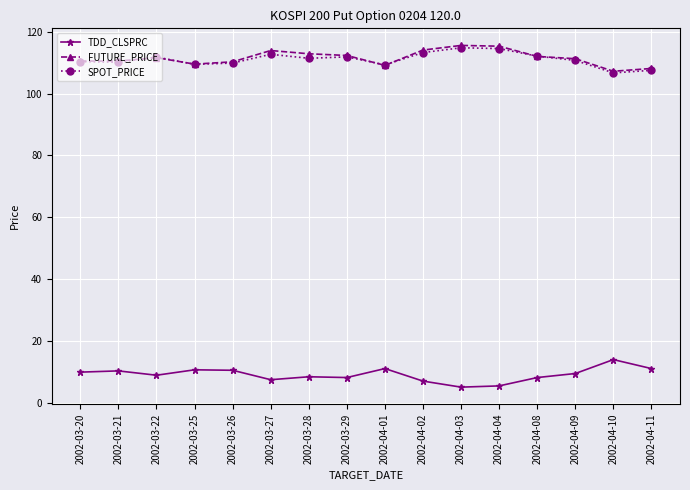

What is the lowest value of the SPOT_PRICE series?

106.7